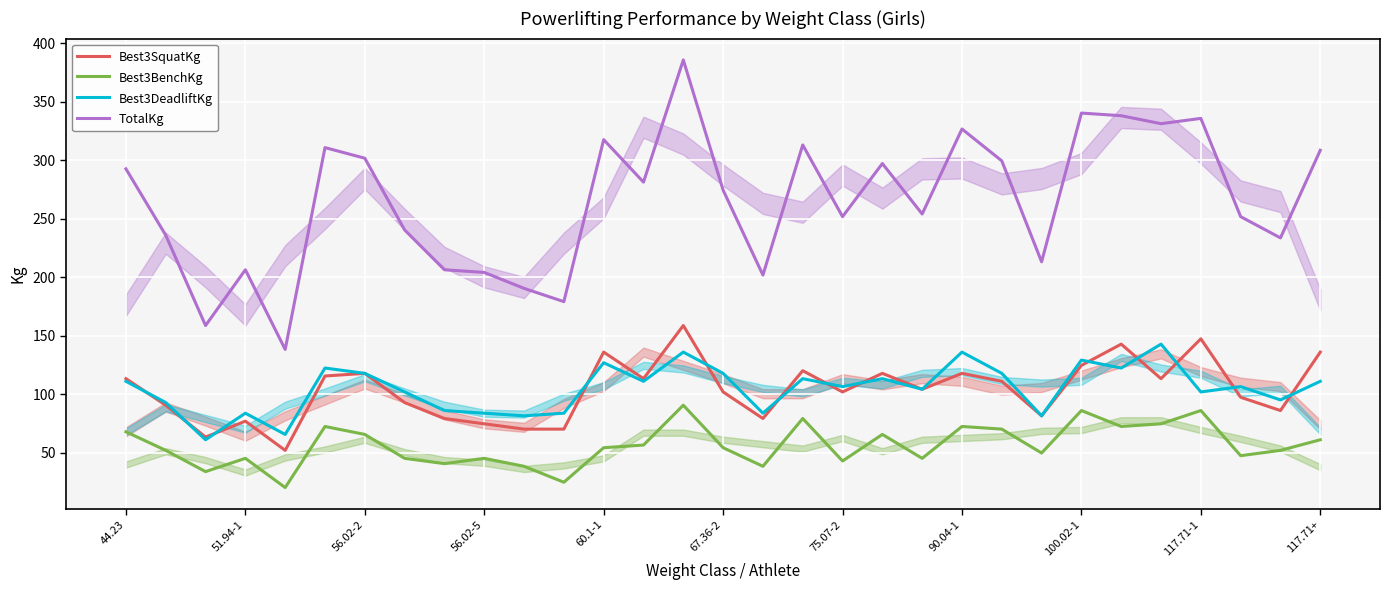

What are all the series names shown in the legend?

Best3SquatKg, Best3BenchKg, Best3DeadliftKg, TotalKg